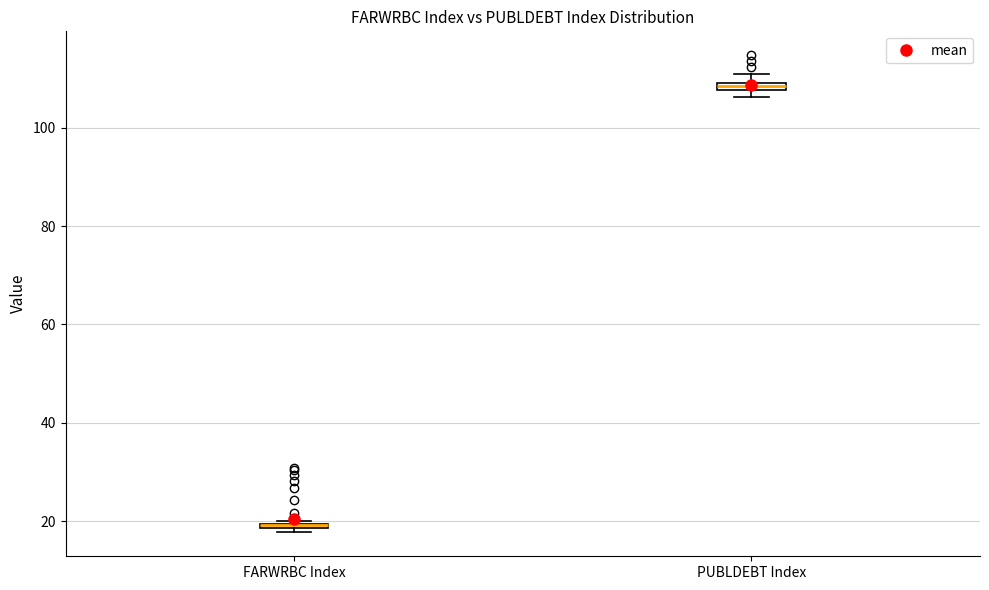

Where is the upper edge of the box for FARWRBC Index on the y-axis? The values are not printed on the chart, so give them approximately, as read against the axis.

20